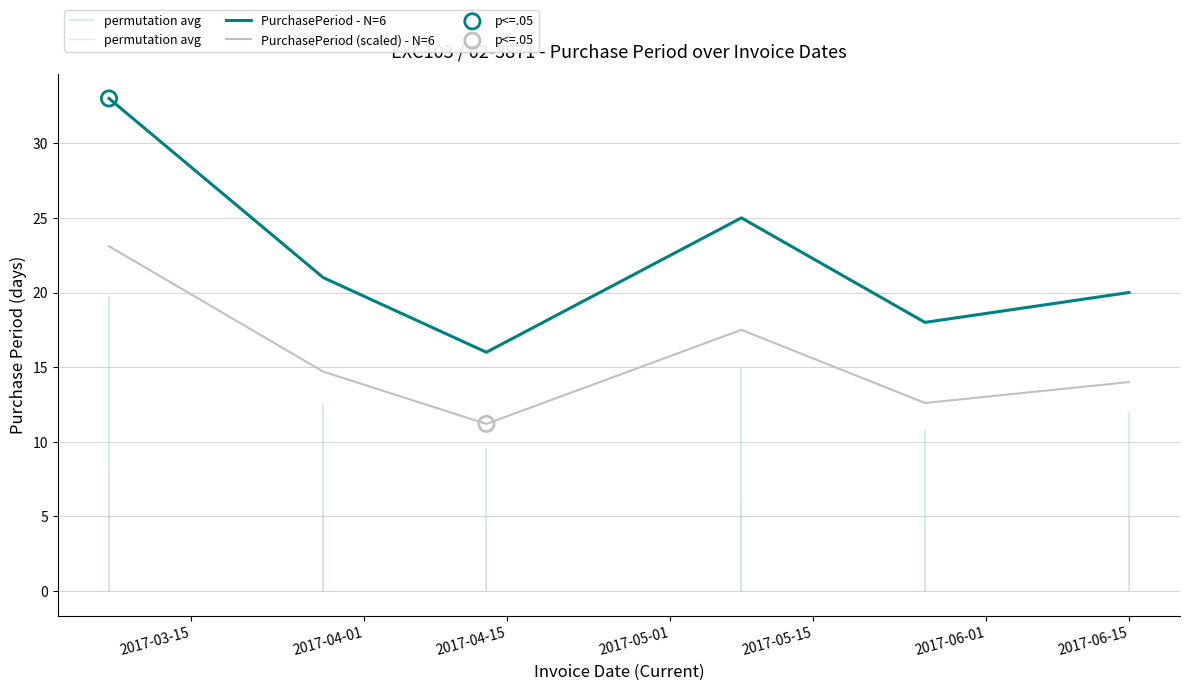

Which series has the largest total across all categories?

PurchasePeriod - N=6